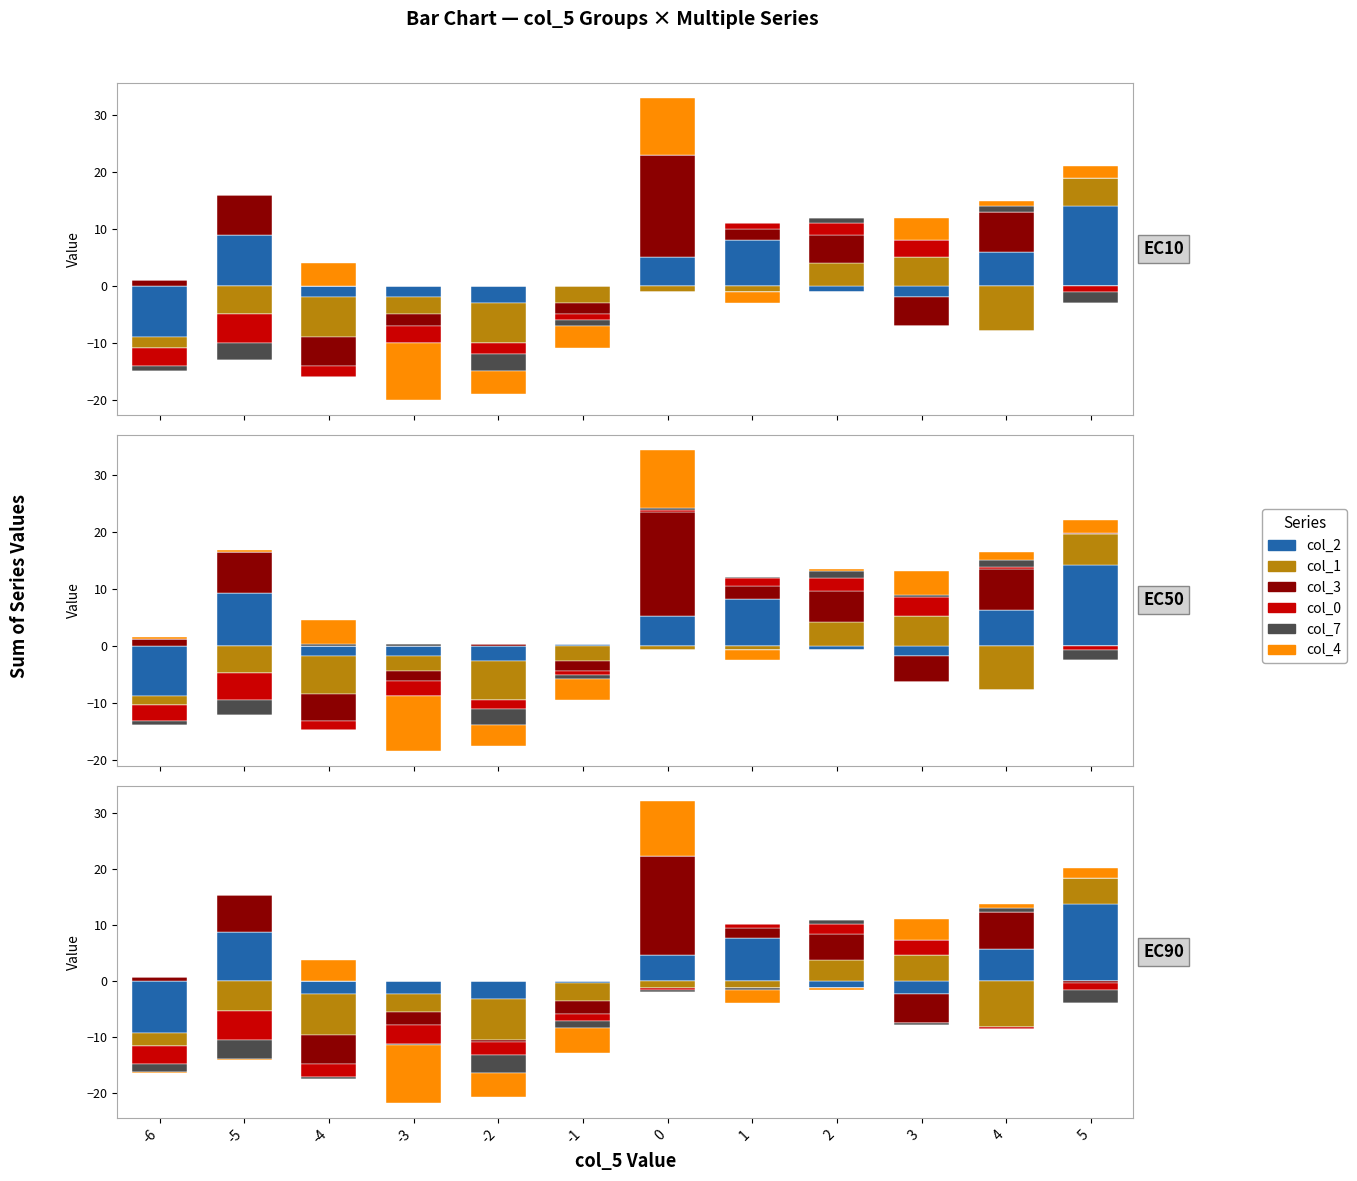

Rank the series at 2 from highest to lowest value.

col_3, col_1, col_0, col_7, col_2, col_4